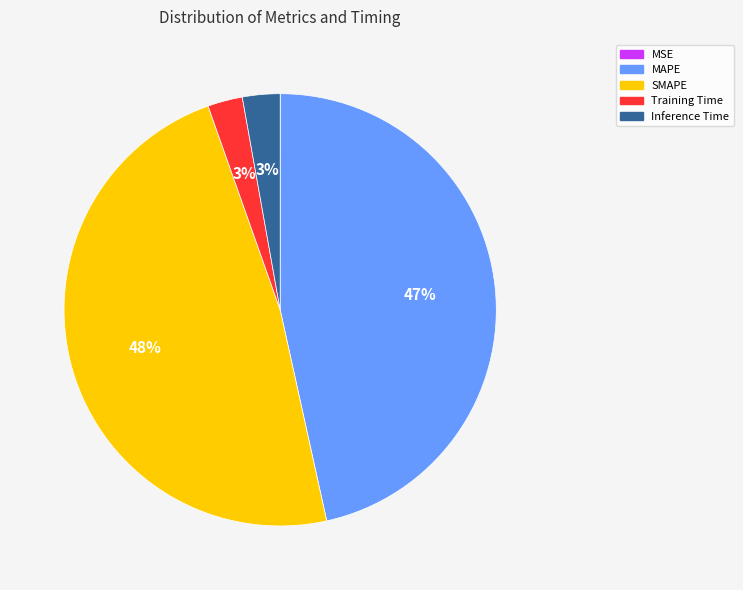

To the nearest percent, what is the difference between the largest and smallest slice percentages?

48%